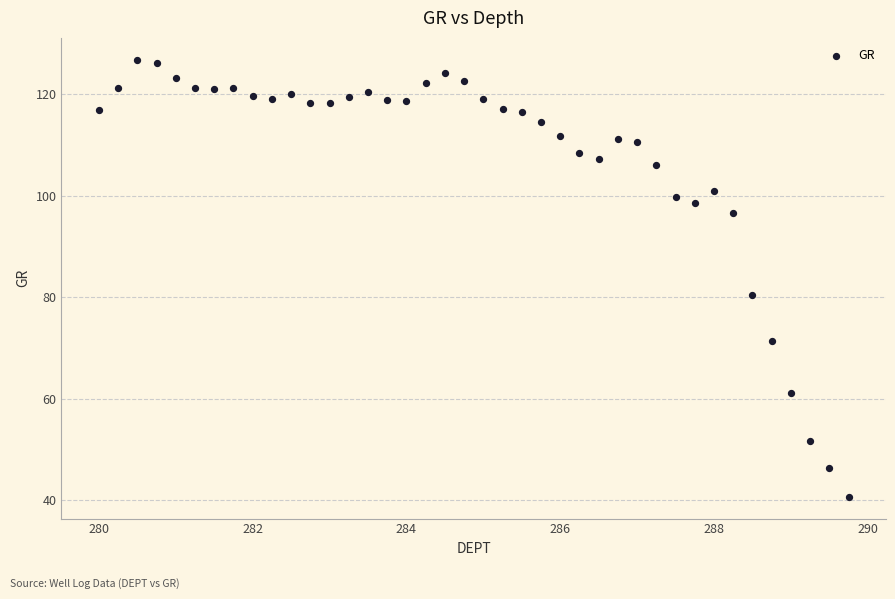

What is the range of Y values (max minus min)?

86.1